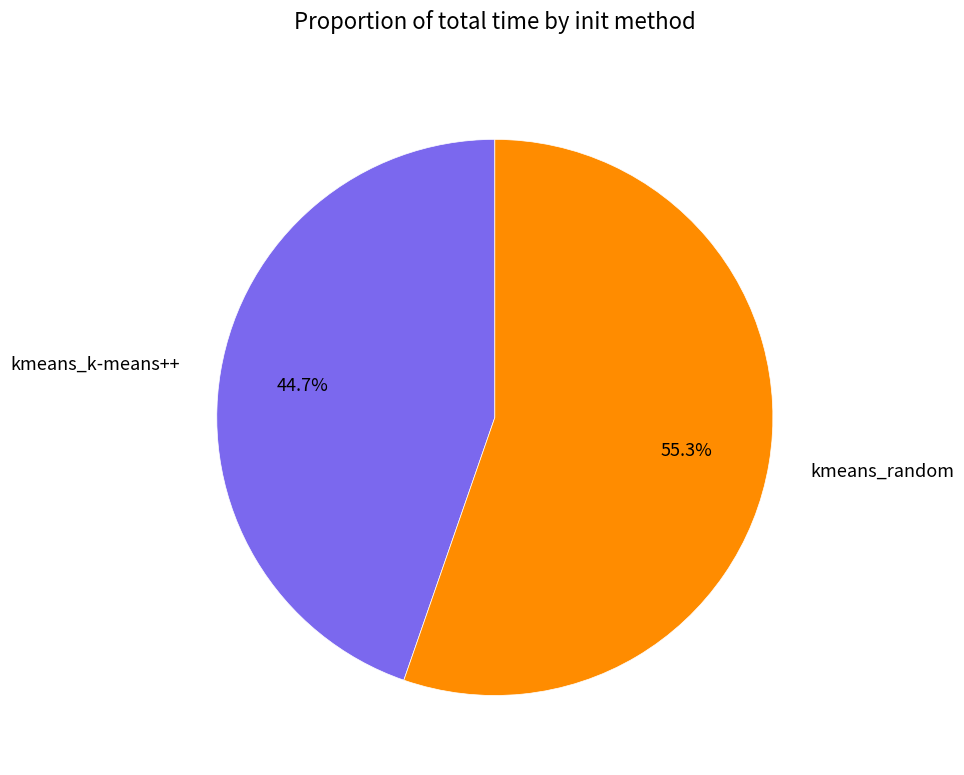

To the nearest percent, what is the average slice percentage?

50%